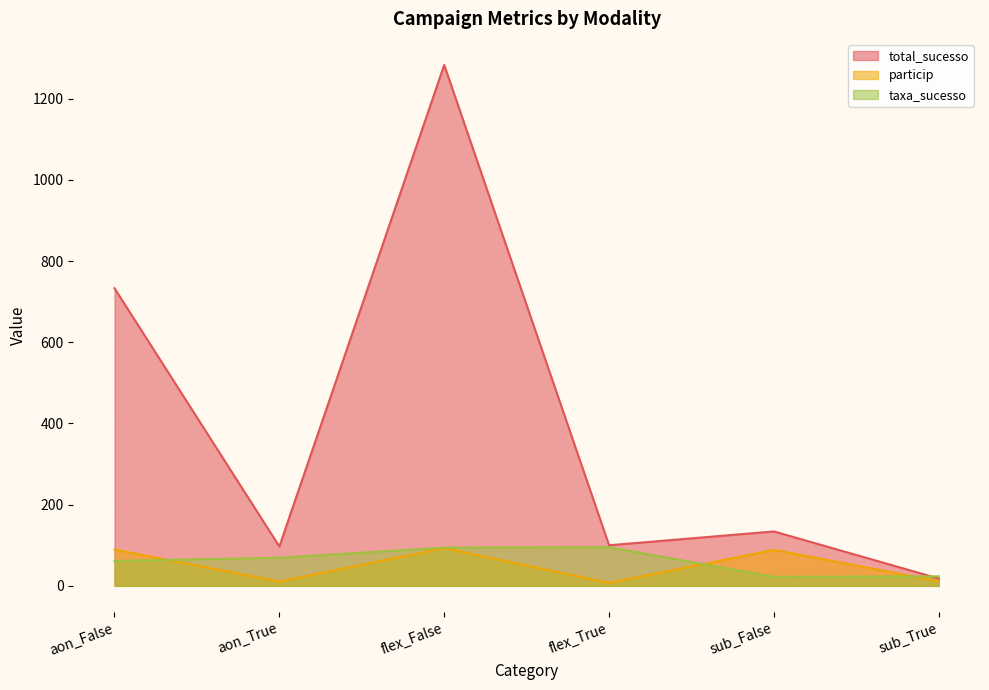

Between which two adjacent categories do particip and taxa_sucesso first intersect?

aon_False and aon_True